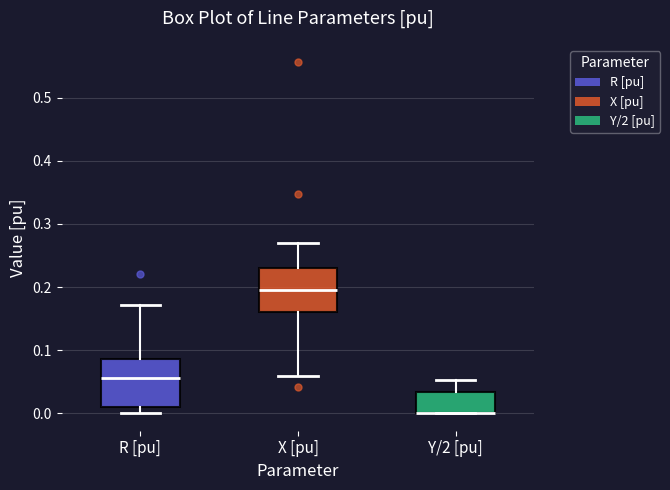

Reading left to right, read every box against the y-axis: the position of its median line, the range the box covers, and the ends of its whiskers. The values are not printed on the chart, so give them approximately, as read against the axis.

R [pu]: median 0.06, box 0.01 to 0.09, whiskers 0.00 to 0.17
X [pu]: median 0.20, box 0.16 to 0.23, whiskers 0.06 to 0.27
Y/2 [pu]: median 0.00 (drawn on the box's lower edge), box 0.00 to 0.03, whiskers 0.00 to 0.05